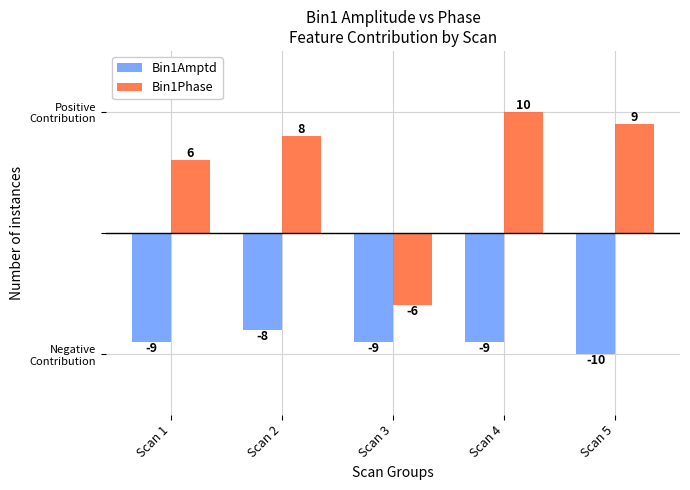

What is the difference between the Bin1Amptd values at Scan 2 and Scan 1?

1